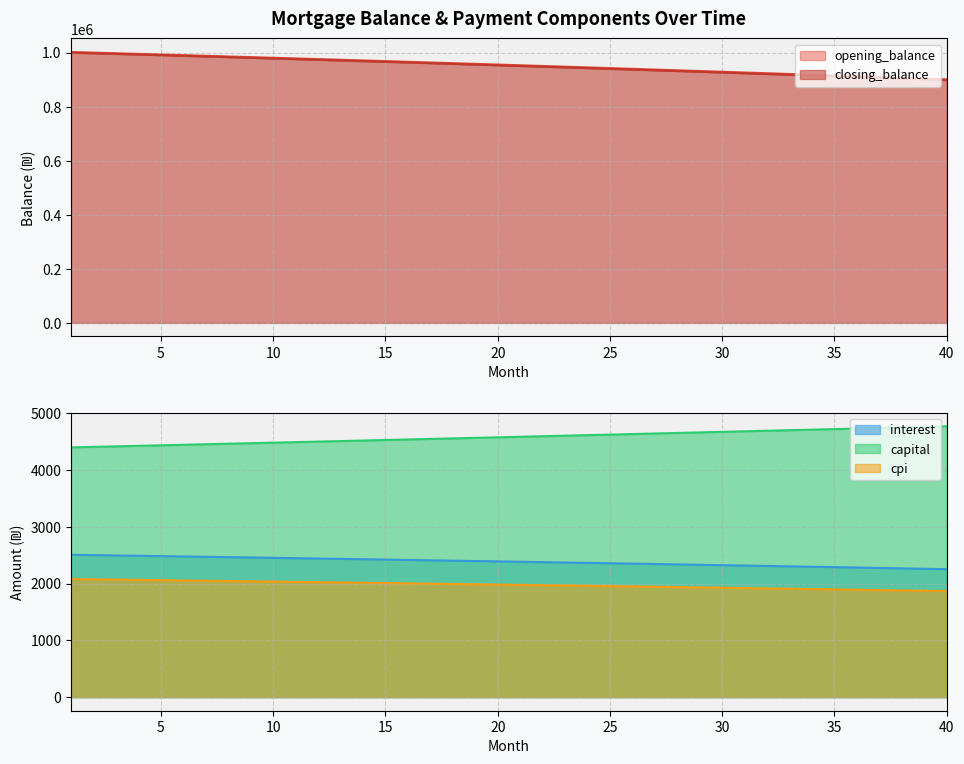

Between 31 and 39, which series saw the biggest shift?

closing_balance